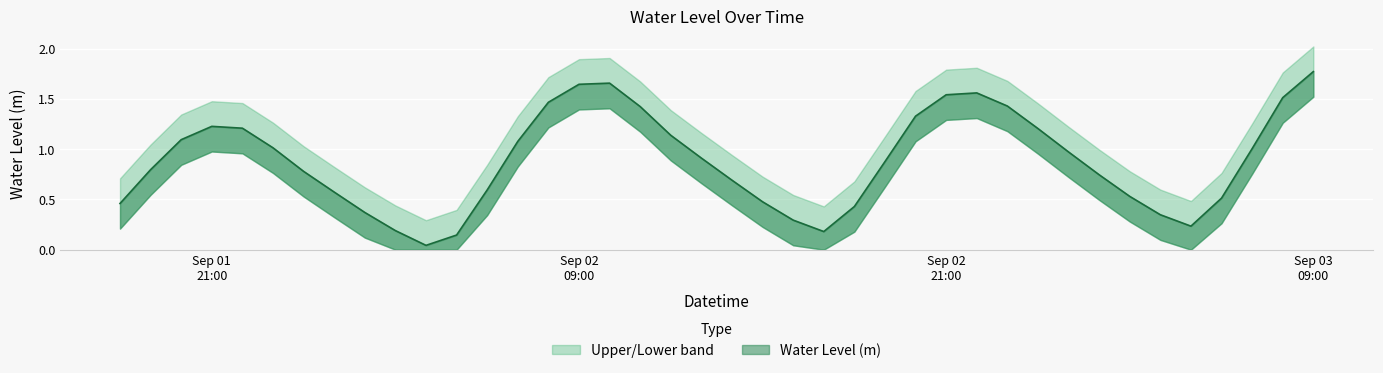

What is the value of the 7th point from the left?

0.8